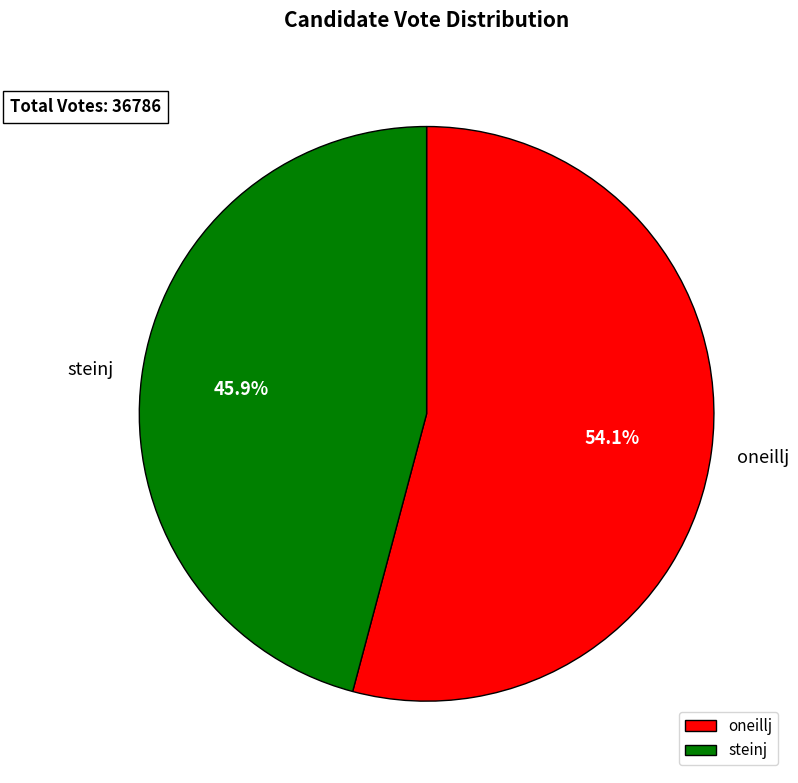

What percentage is the steinj slice, to the nearest percent?

46%